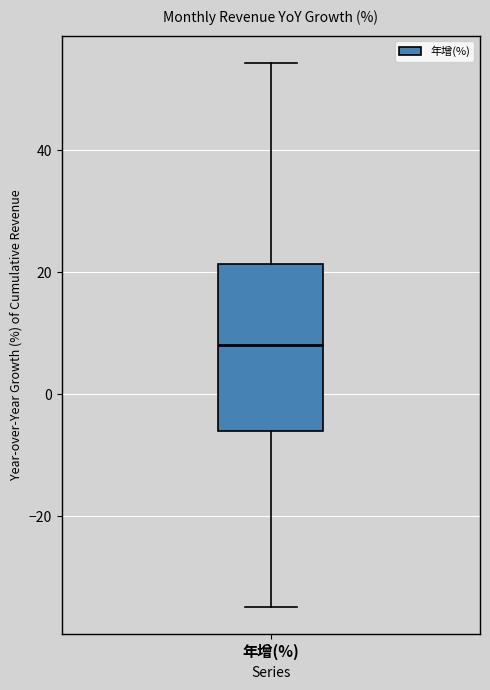

Transcribe this box plot: give where the median line is, the range the box spans, and where the two whiskers end, as read against the y-axis. The values are not printed on the chart, so give them approximately, as read against the axis.

median 8, box -6 to 22, whiskers -34 to 54